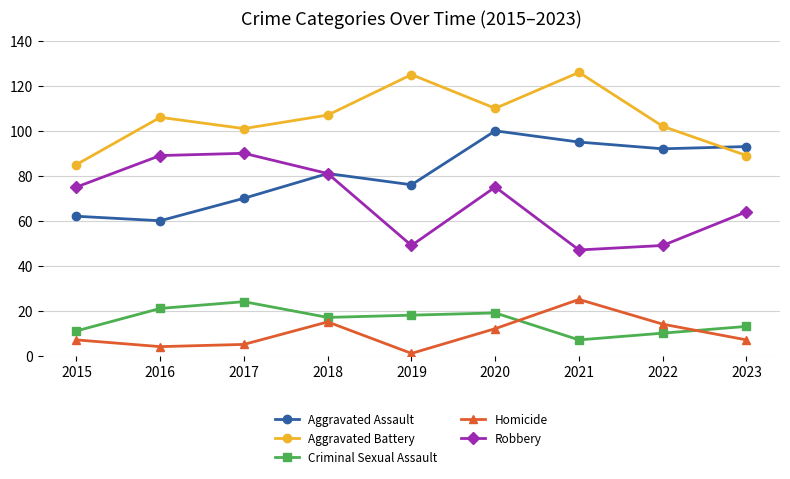

Does the chart have visible grid lines?

Yes